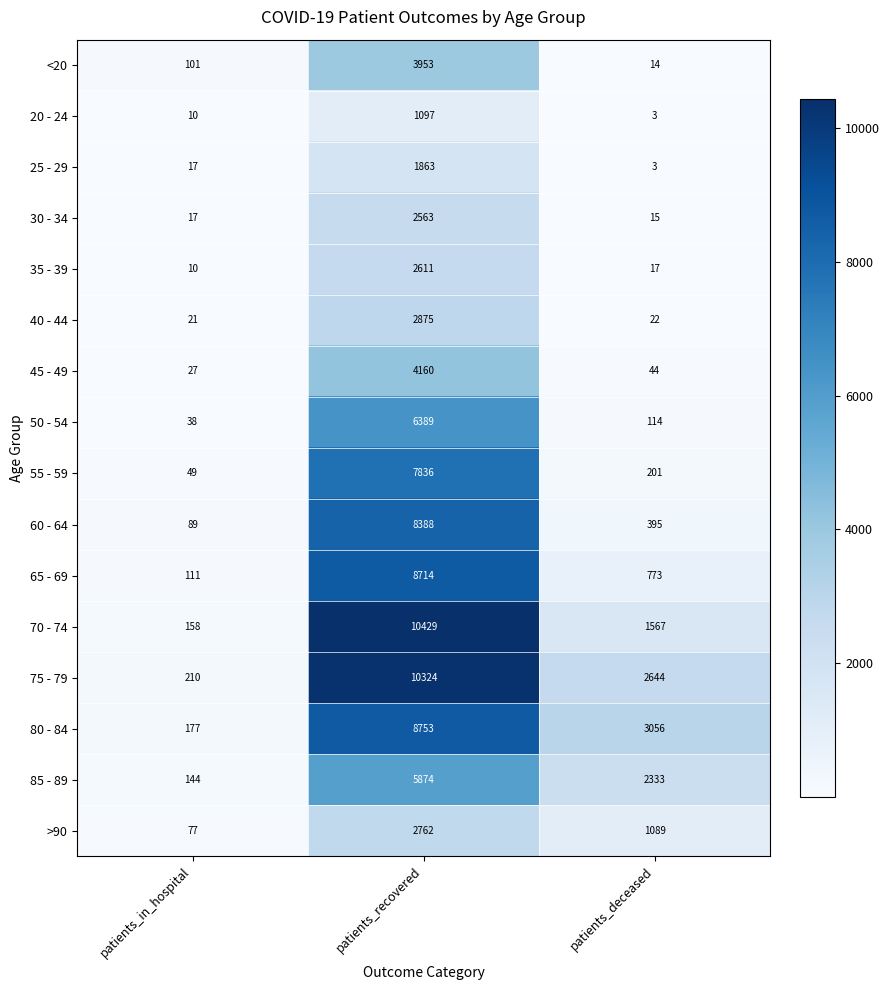

Rank the series at patients_recovered from lowest to highest value.

20 - 24, 25 - 29, 30 - 34, 35 - 39, >90, 40 - 44, <20, 45 - 49, 85 - 89, 50 - 54, 55 - 59, 60 - 64, 65 - 69, 80 - 84, 75 - 79, 70 - 74